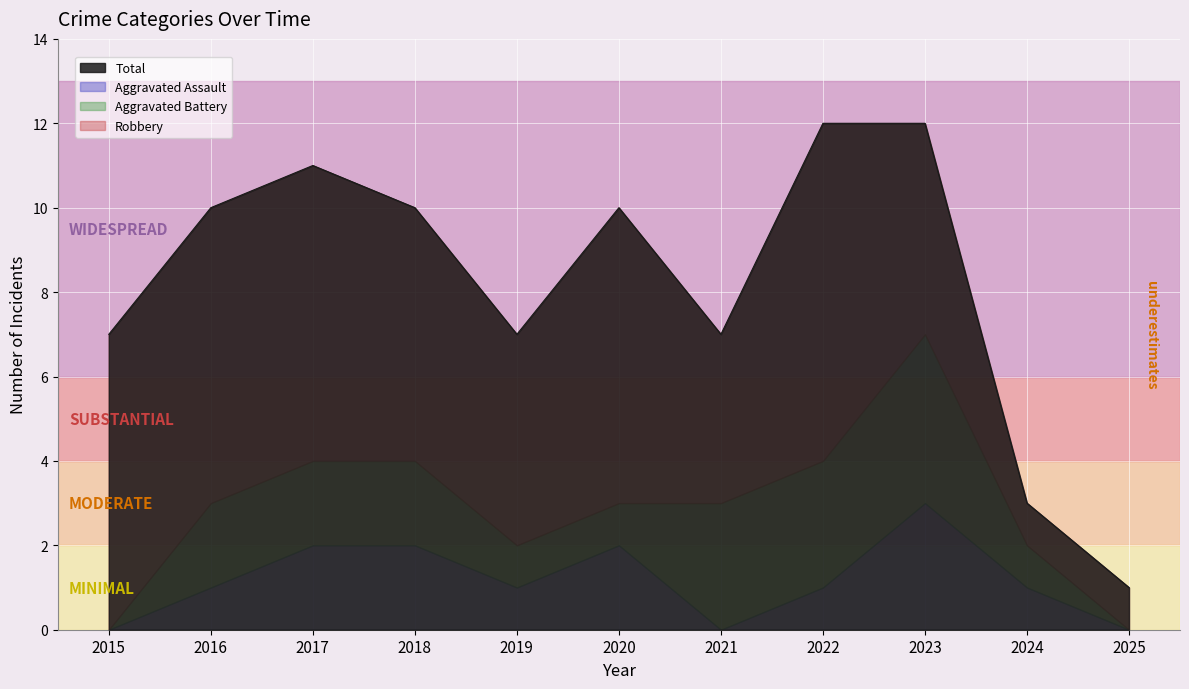

True or false: Aggravated Battery has more than 1 interior local peaks.

False